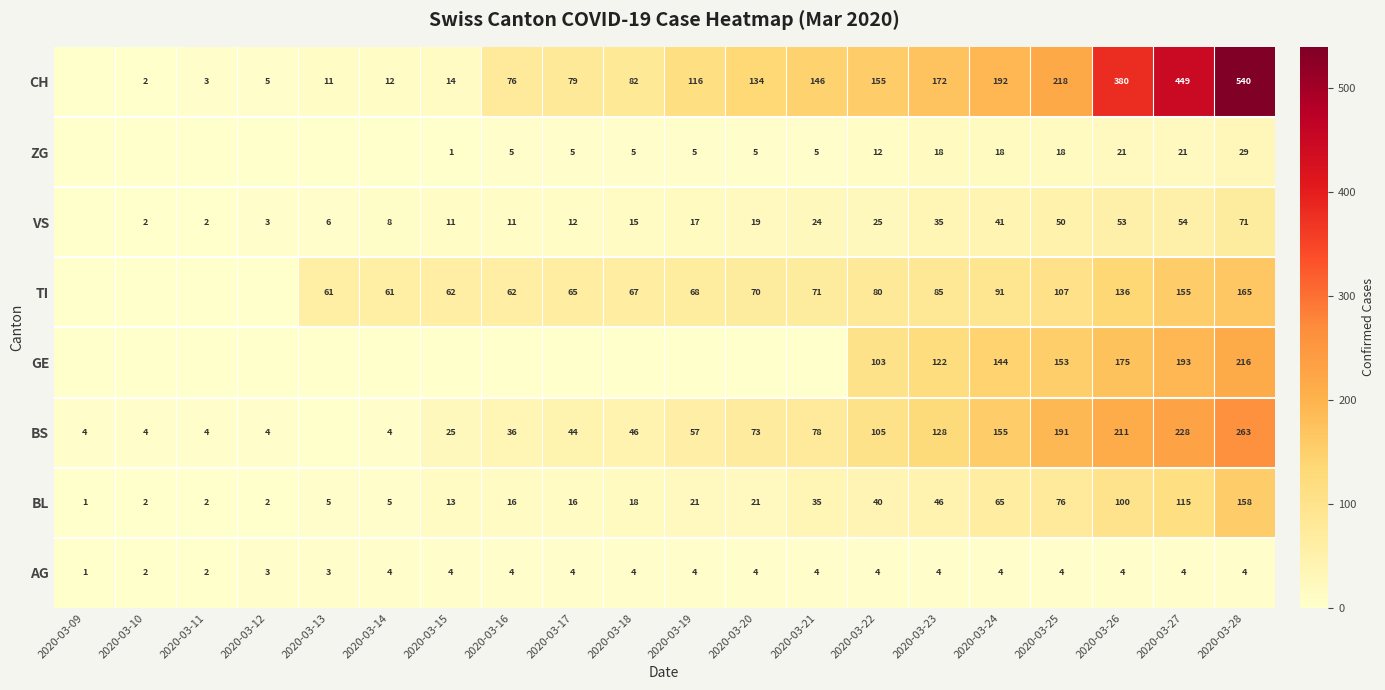

Is it true that BS equals 107 at 2020-03-27?

False